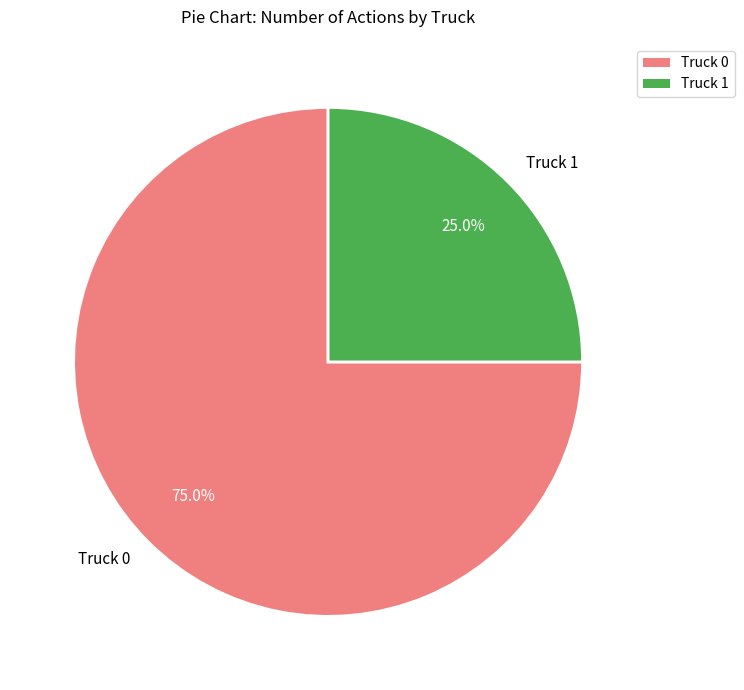

Count the number of slices in the pie.

2